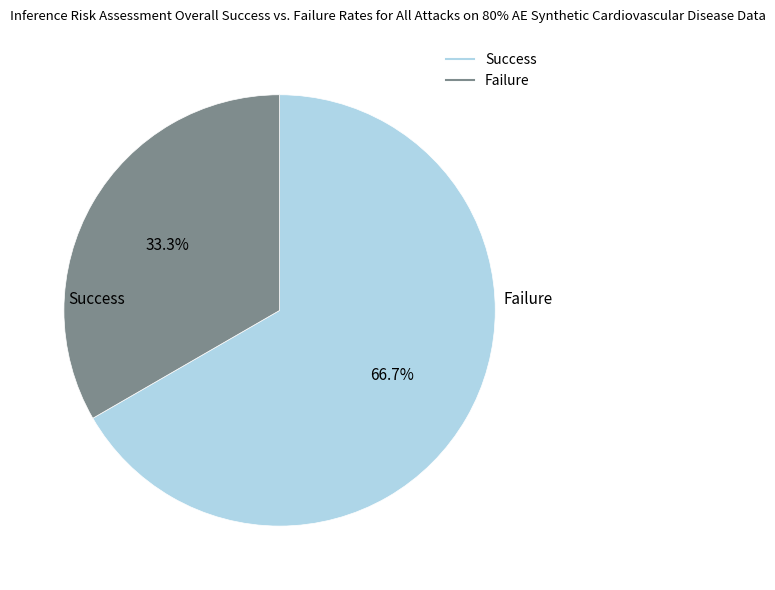

Is there any slice that represents more than half of the pie?

Yes